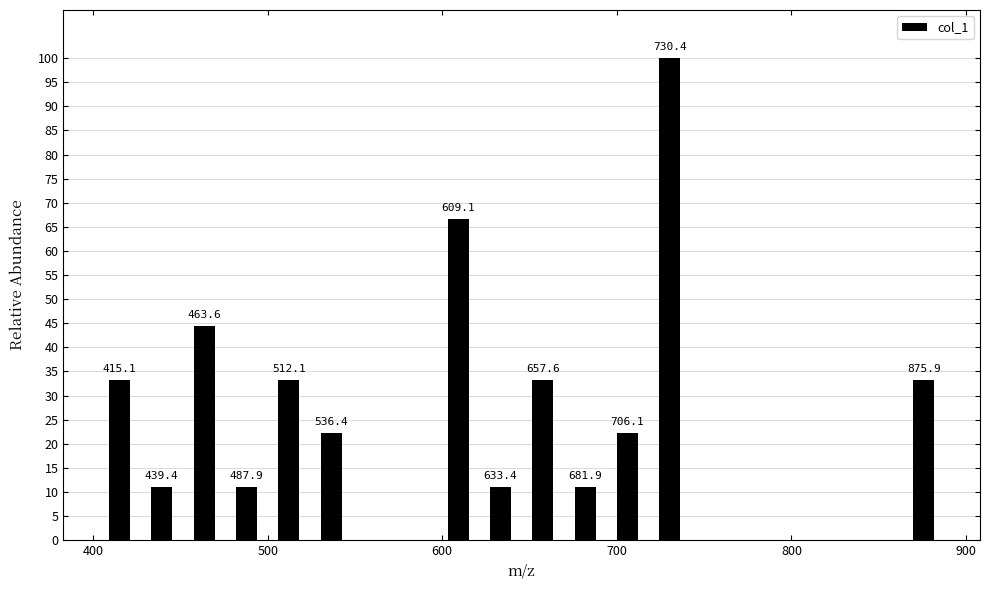

Around what value on the x-axis is the tallest bar? Give the approximate position of its centre, as read against the axis.

730